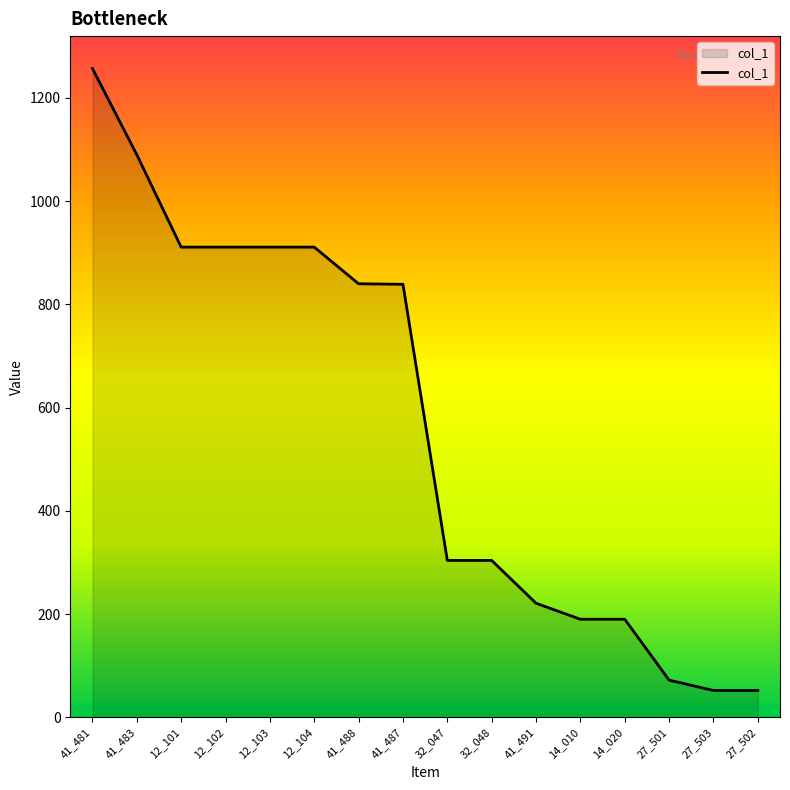

What is the change in value from 12_104 to 41_491?

-690